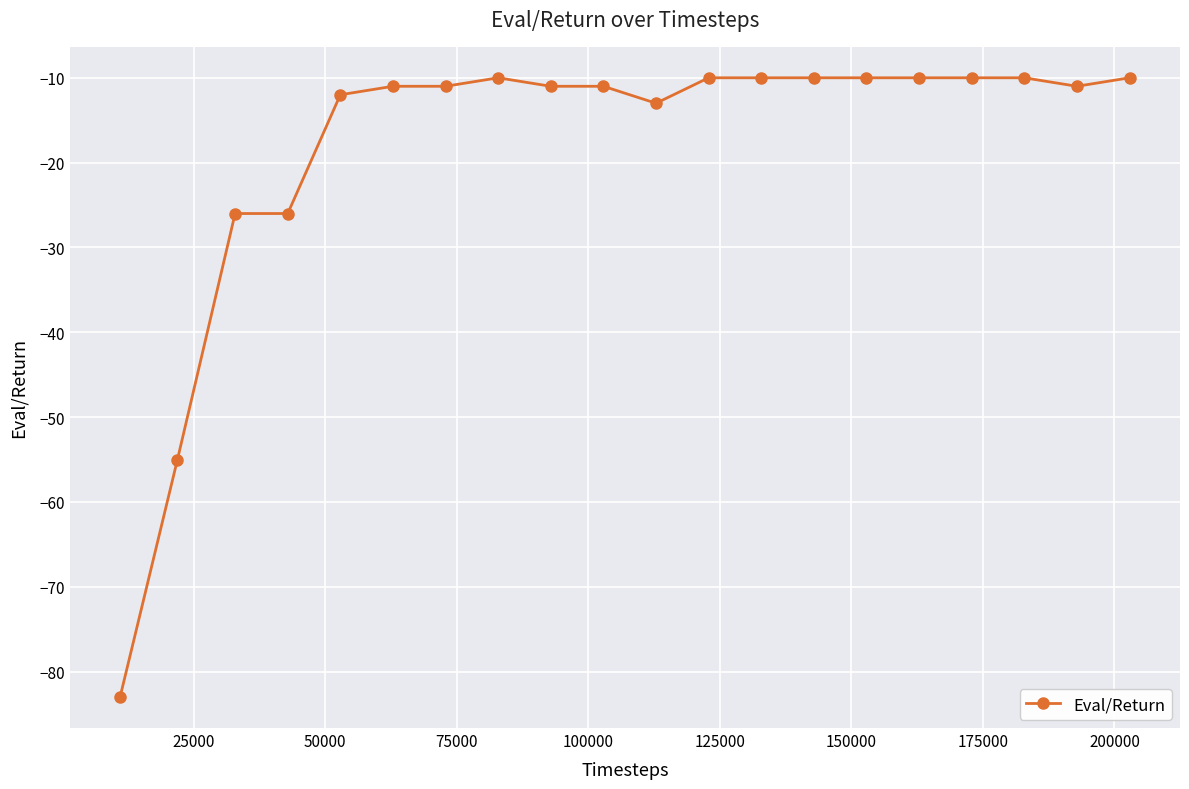

What is the smallest value displayed?

-83.0